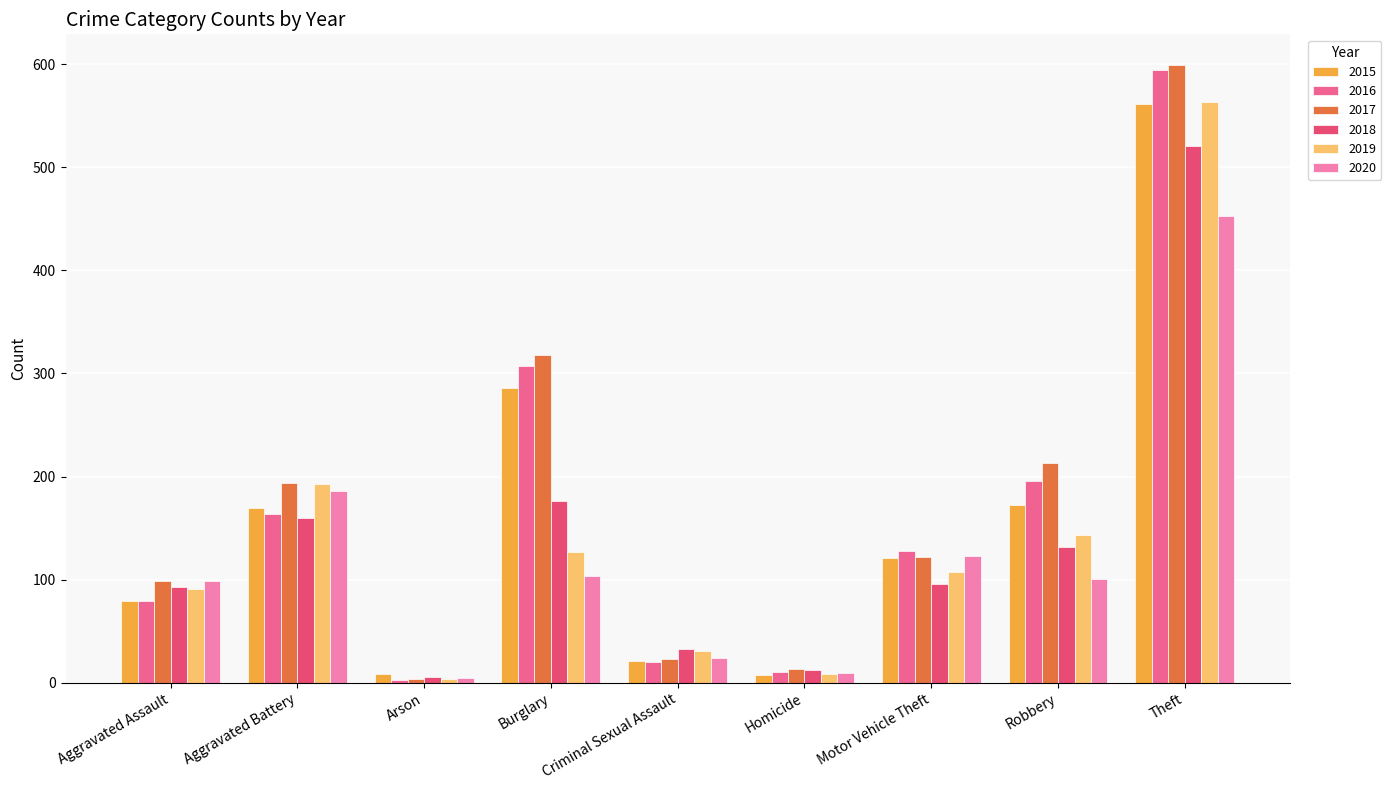

Read the 2018 value at Arson.

6